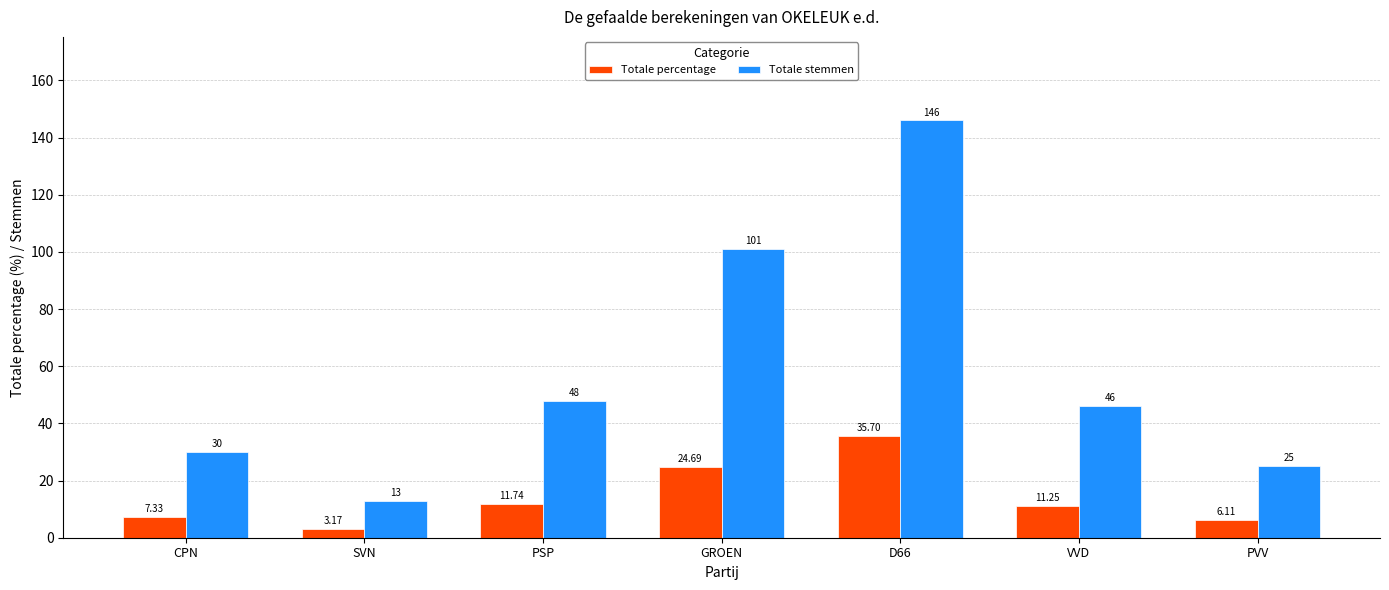

At which label does Totale percentage reach its peak?

D66